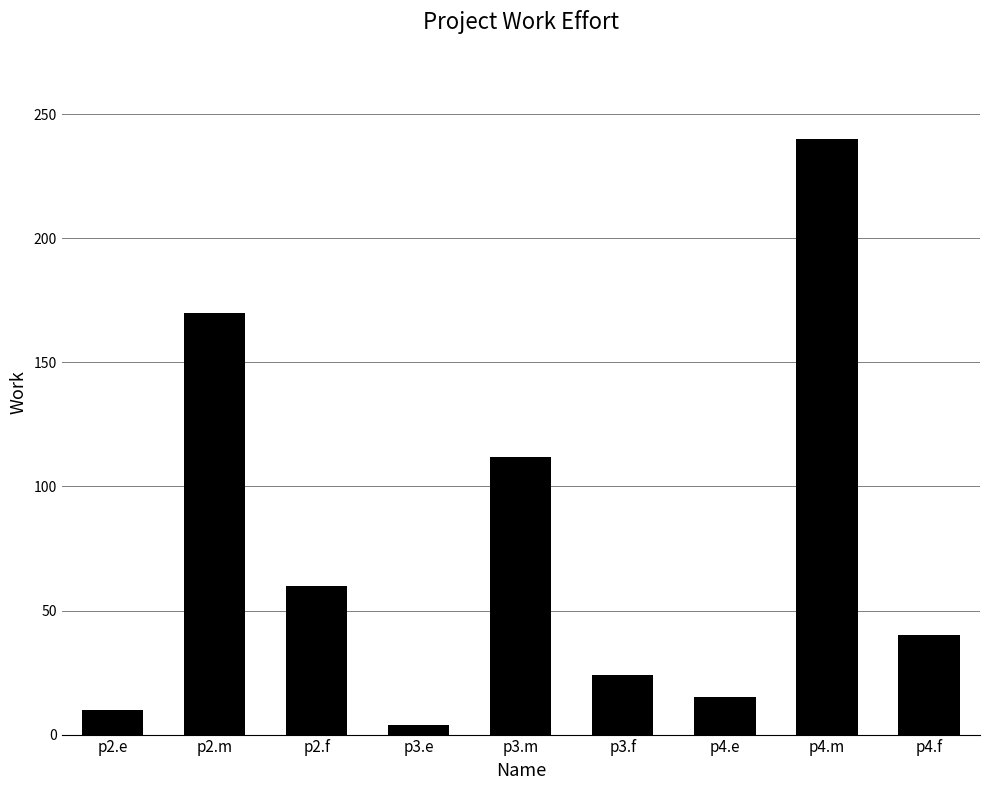

What is the minimum value shown in the chart?

4